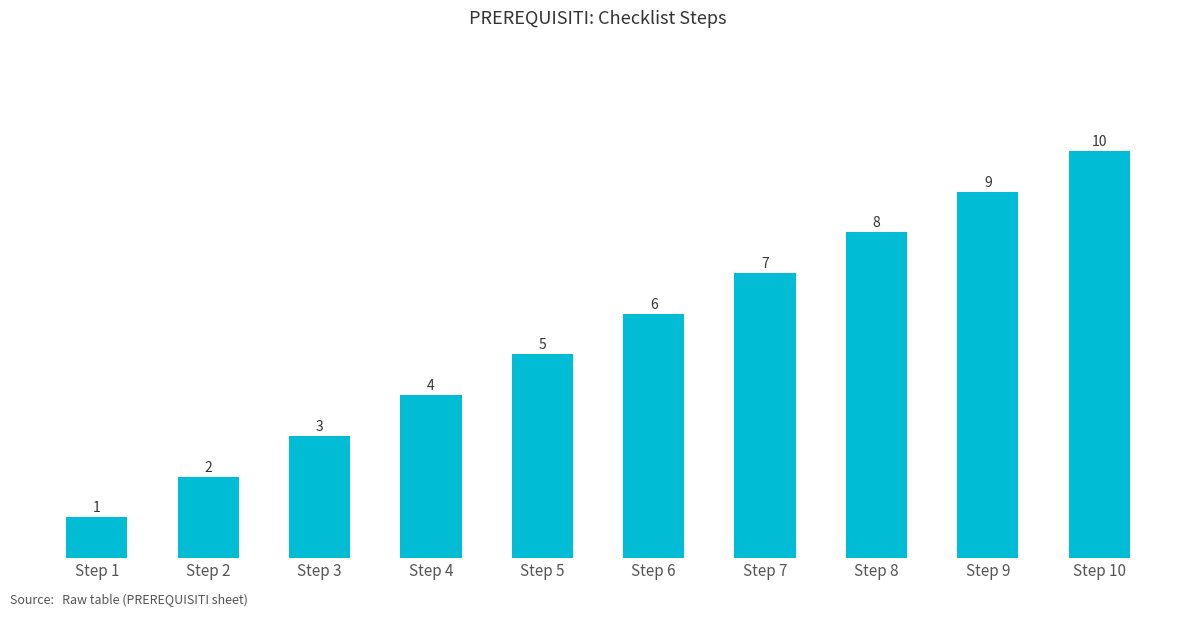

The chart shows a value of 17 at Step 10. True or false?

False